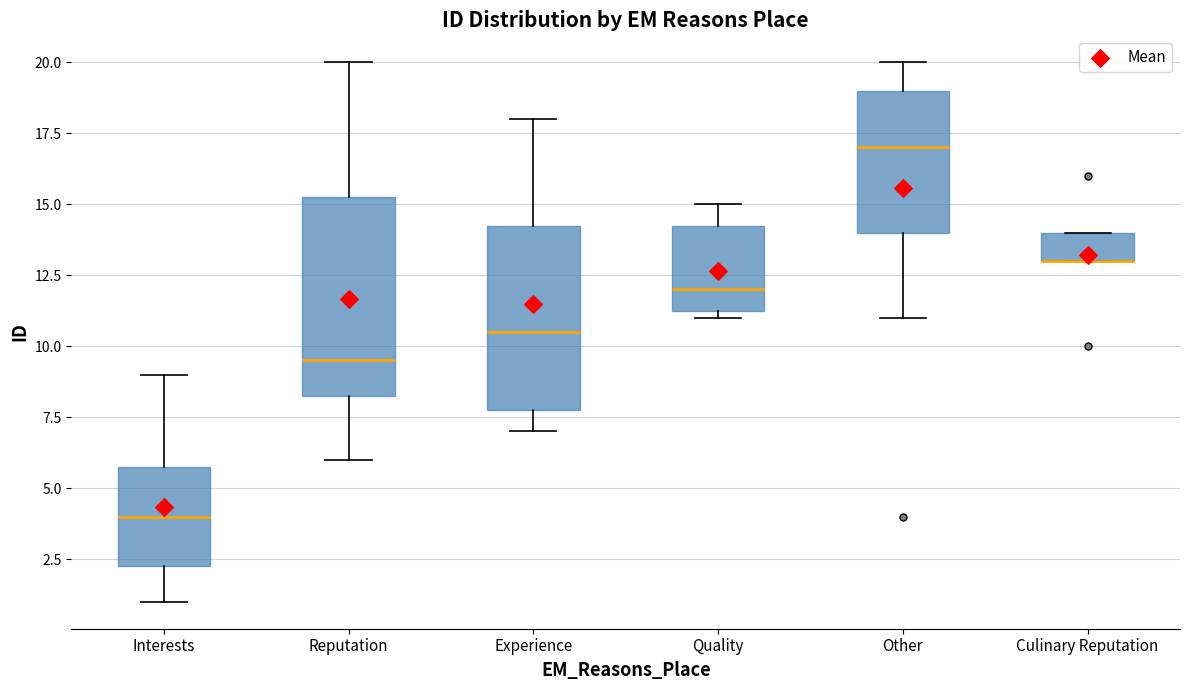

Which box is the tallest, from its lower edge to its upper edge?

Reputation